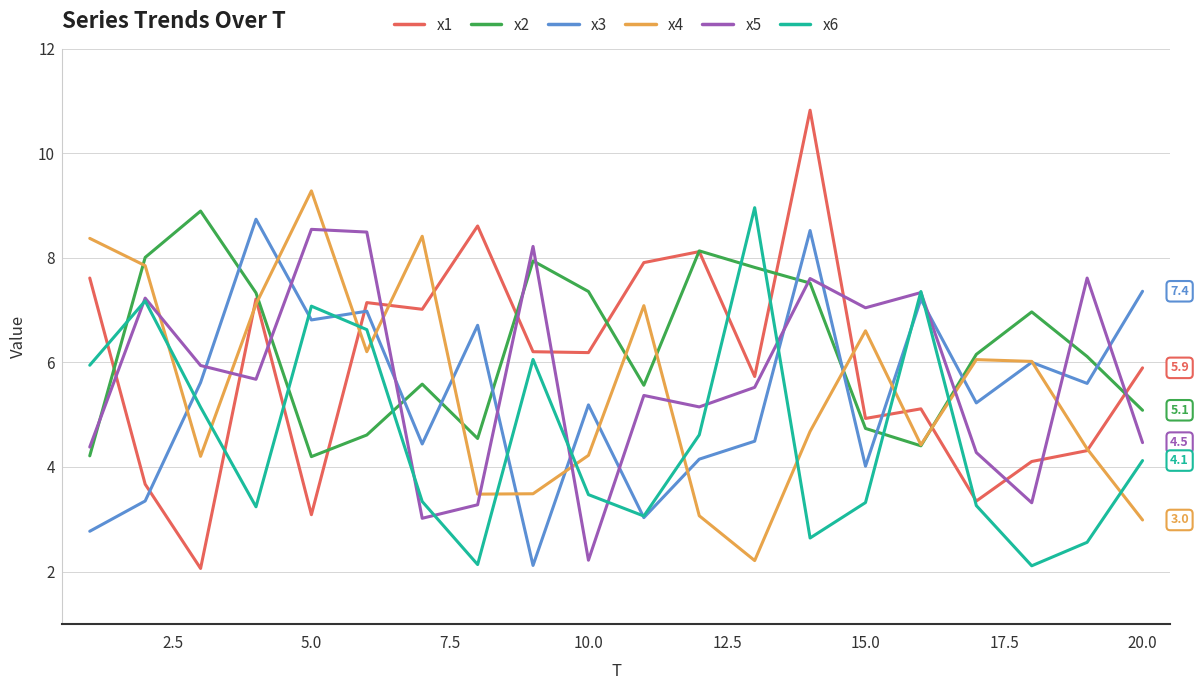

What is the minimum value for x3?

2.1